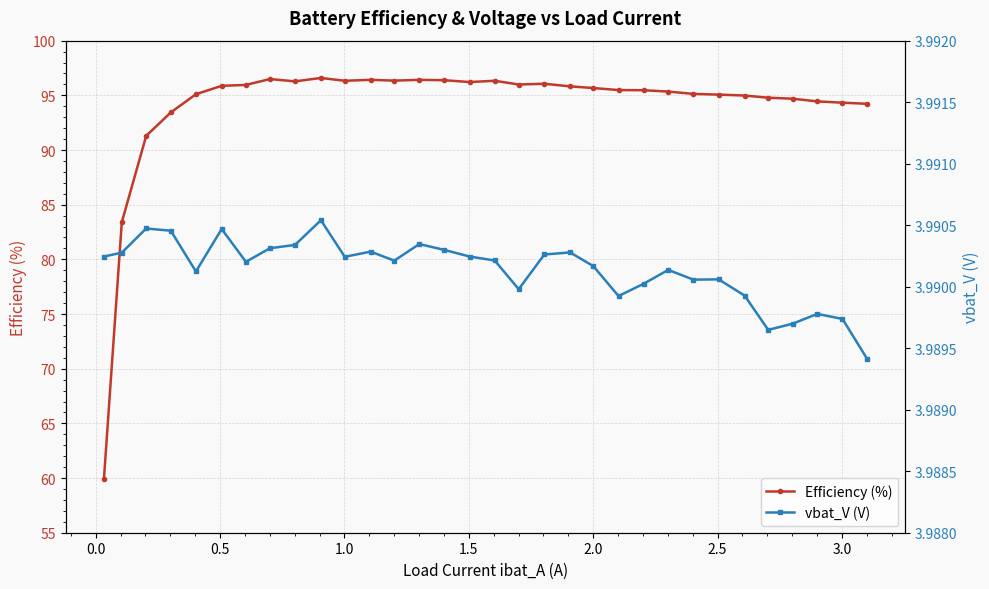

Count the number of categories in the chart.

32